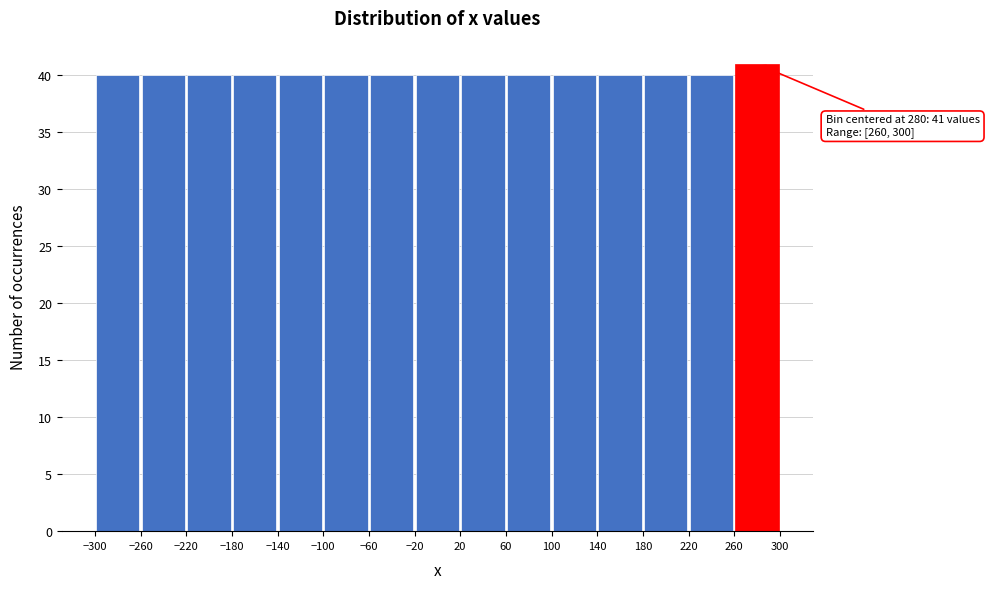

Which range on the x-axis has the tallest bar?

260 to 300